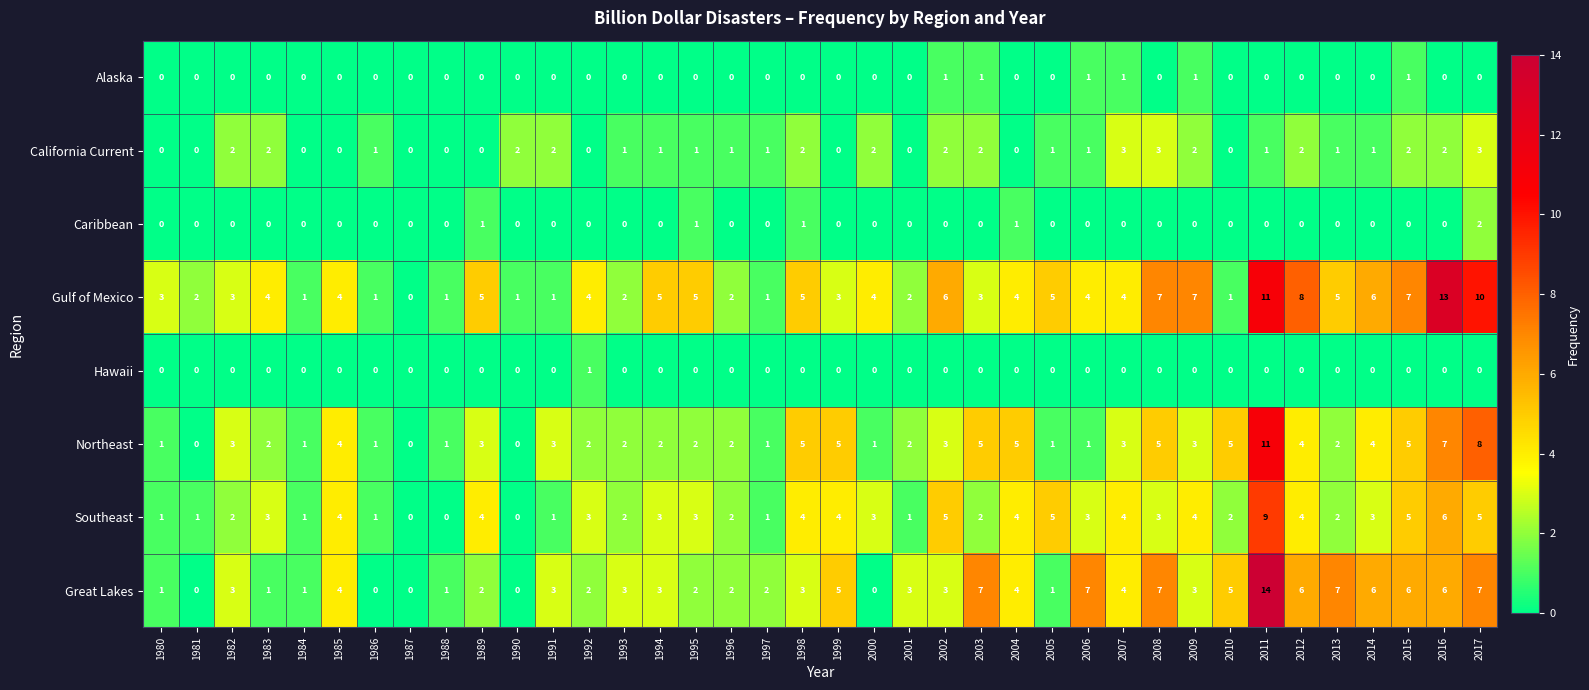

Count the Hawaii values in the range 0 to 1.

38